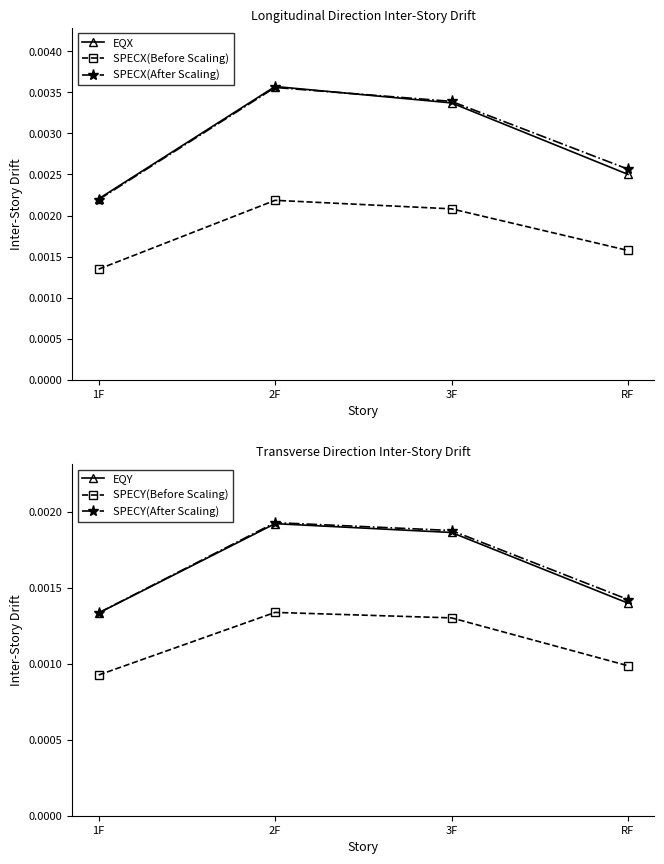

What is the label of the 3rd point from the left?

3F